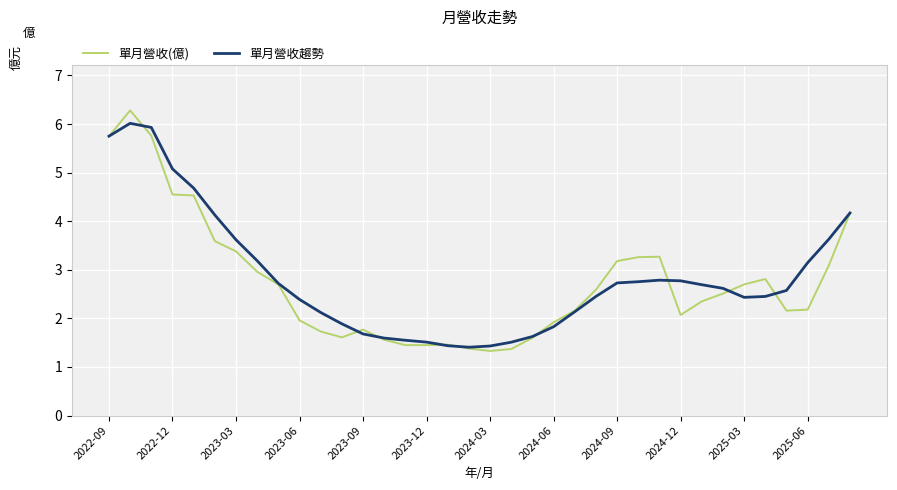

What is the minimum value shown in the chart?

1.3